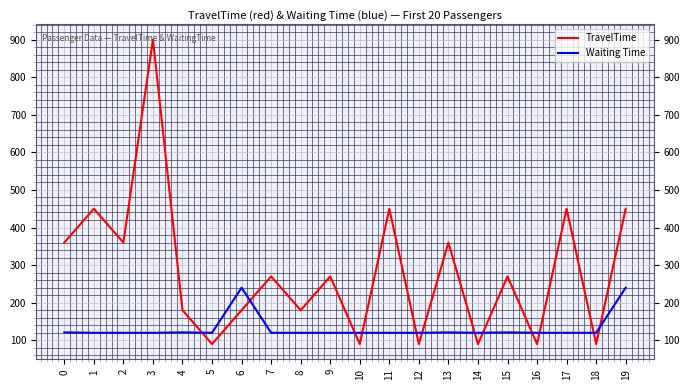

Is it true that Waiting Time equals 157 at 8?

False